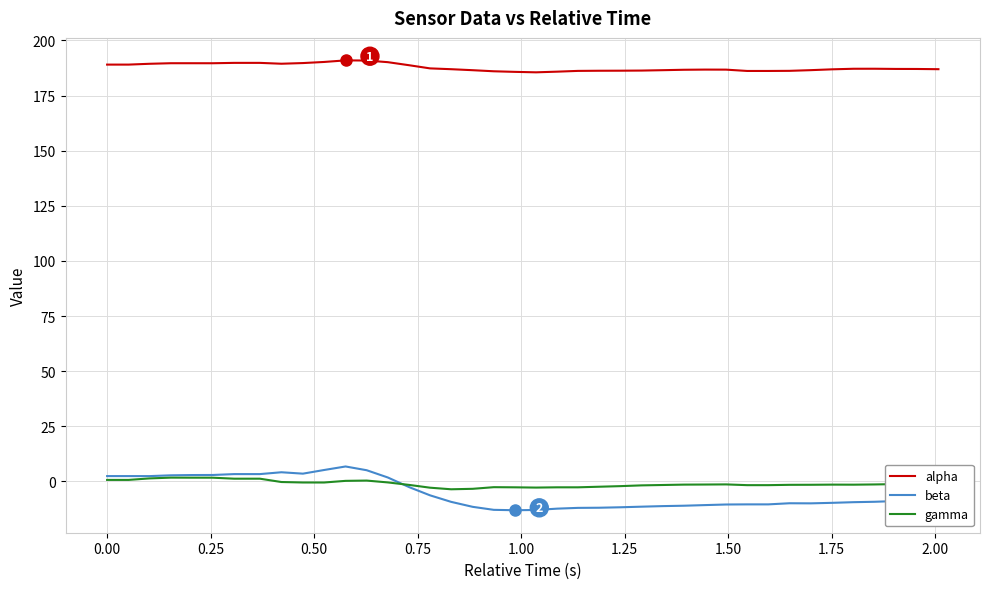

True or false: beta and alpha cross at least once.

False